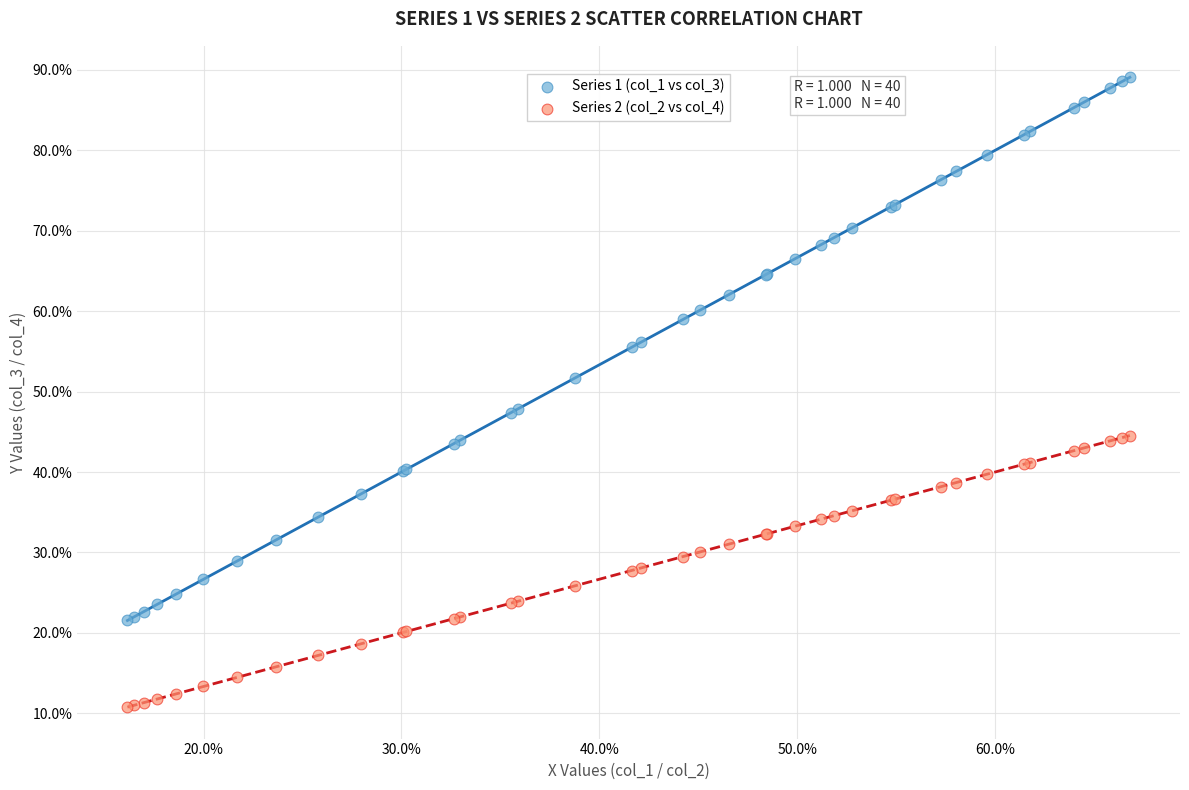

Which series reaches the minimum Y coordinate?

Series 2 (col_2 vs col_4)